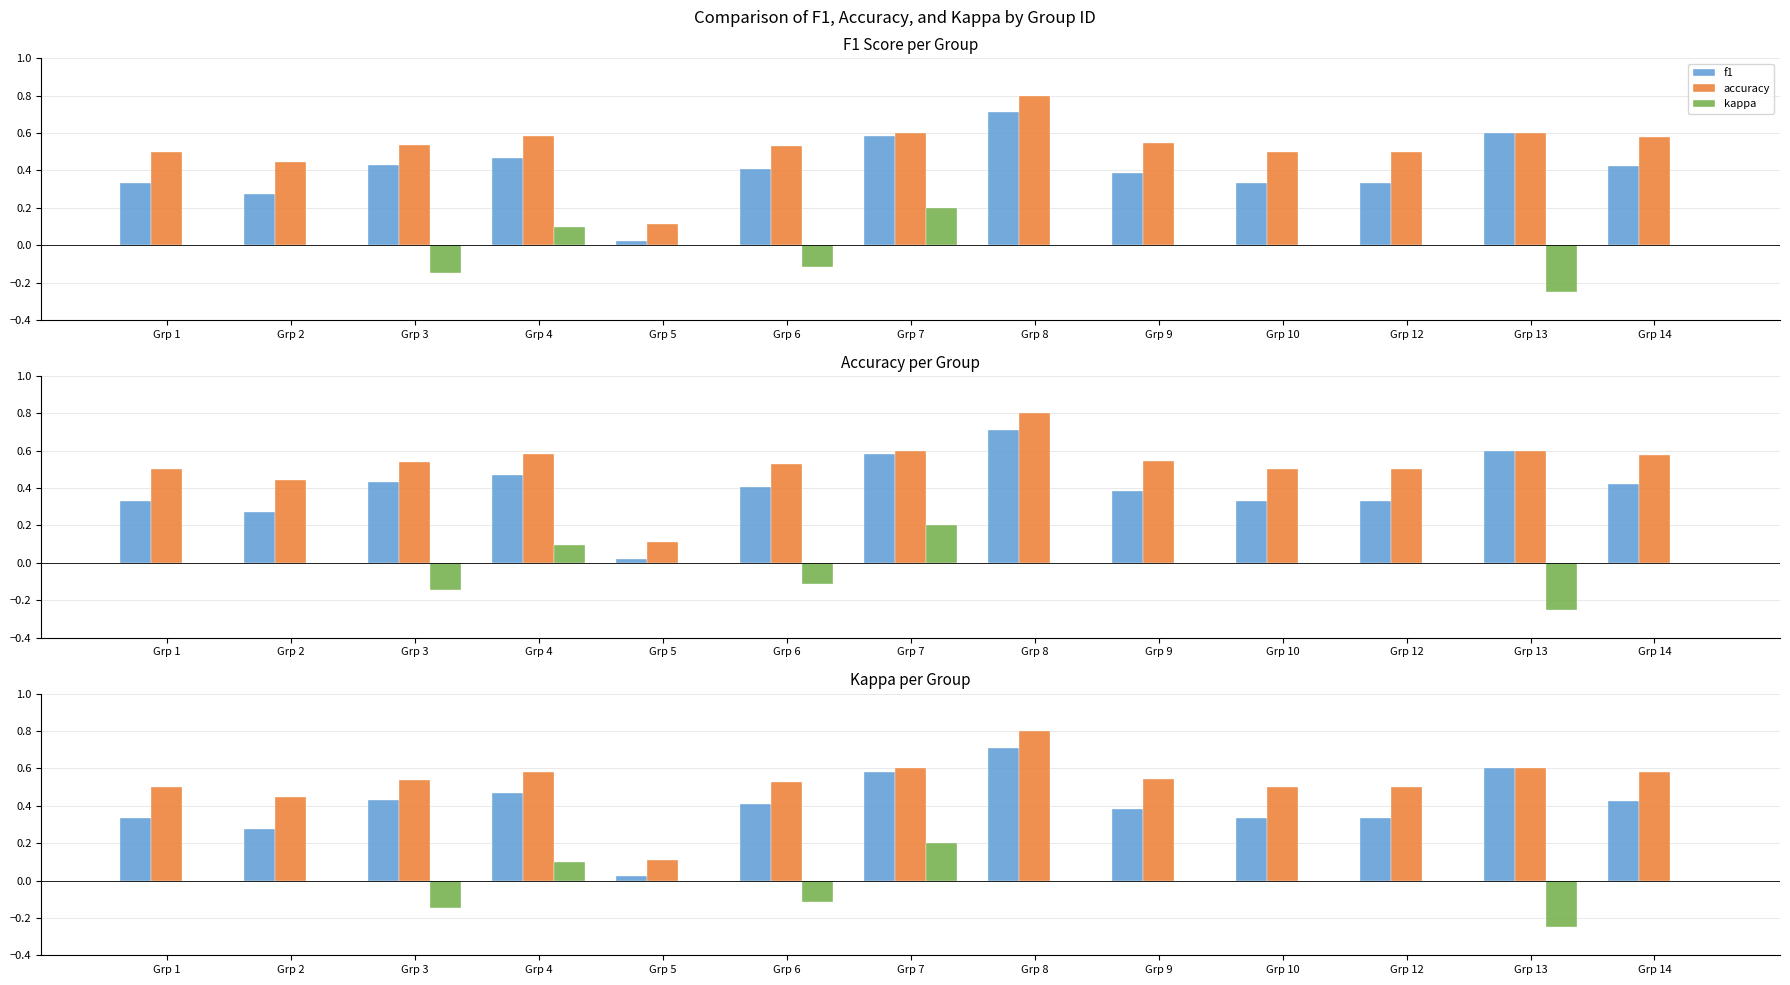

What is the average value of the f1 series?

0.4